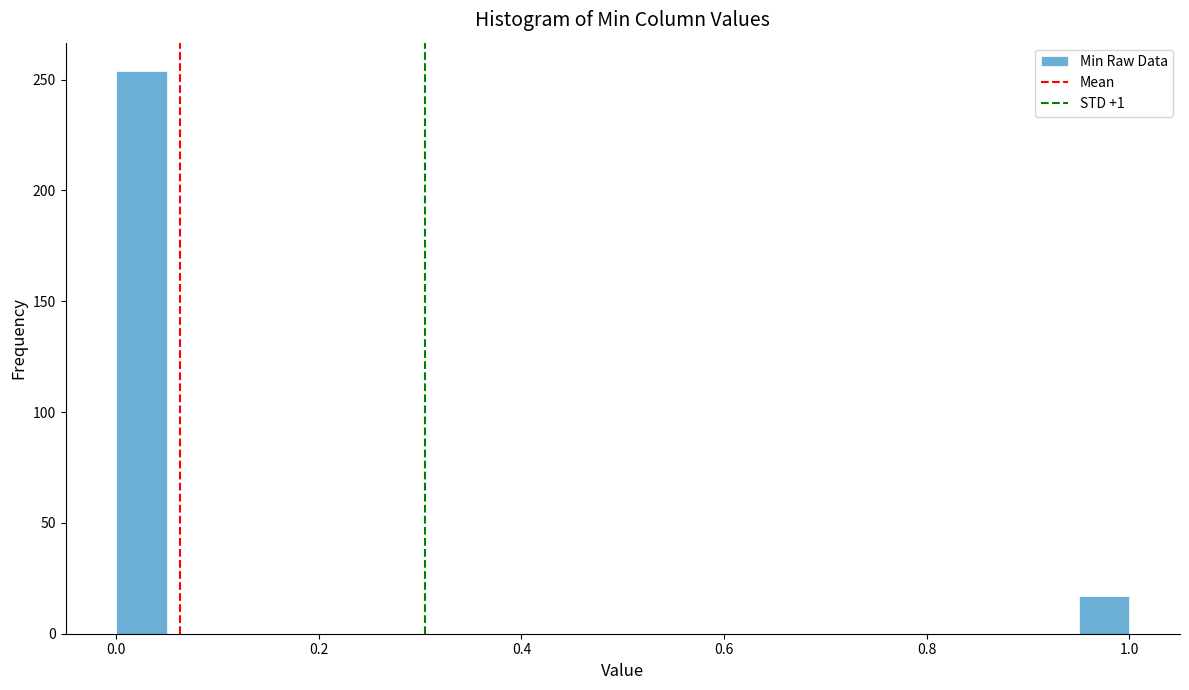

Read against the x-axis, roughly where is the centre of the tallest bar?

0.02